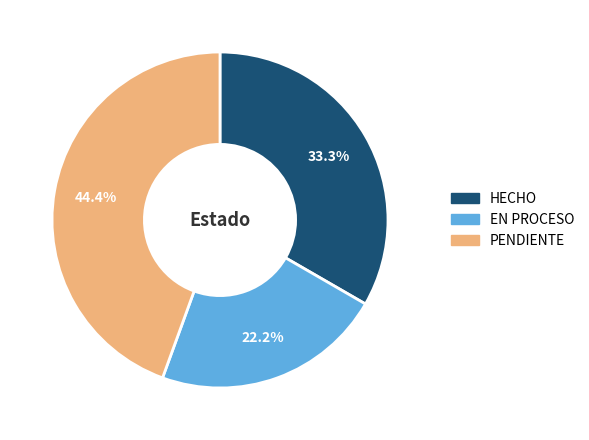

How many segments does this pie chart have?

3